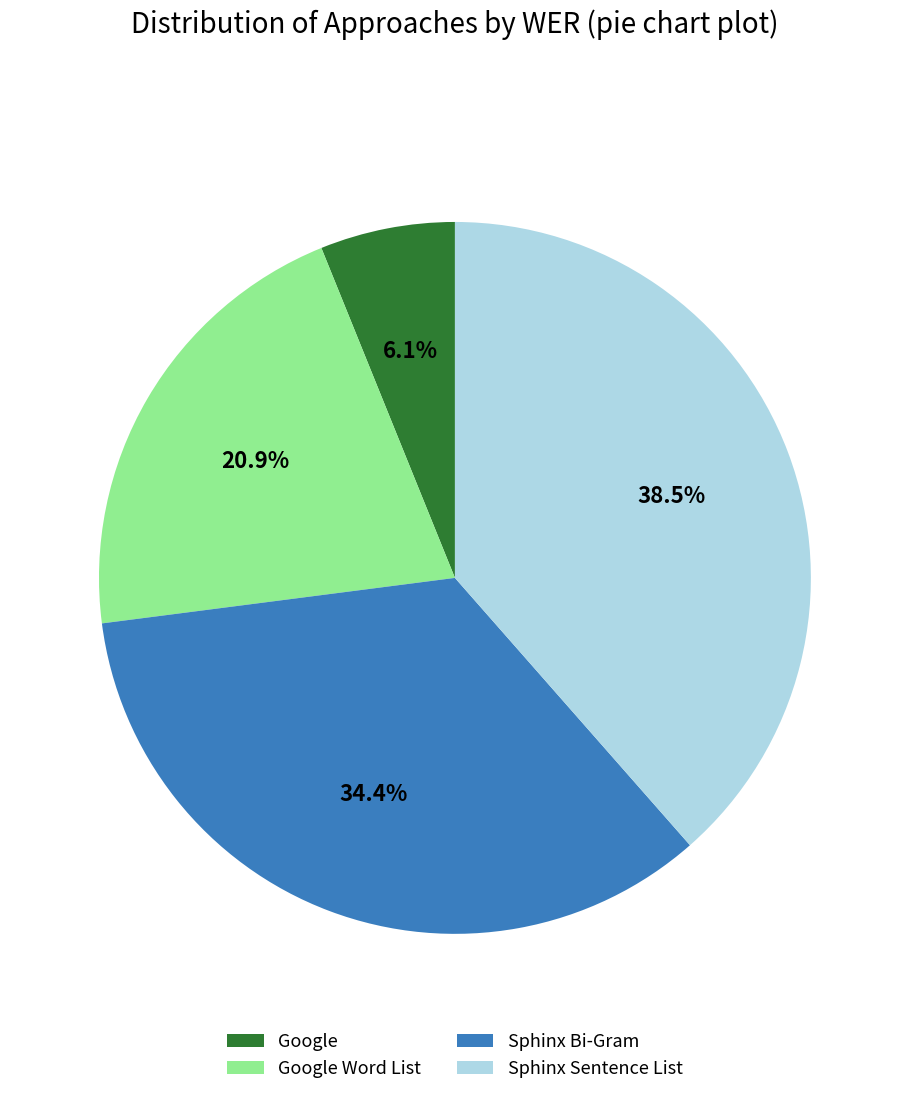

Rank the categories by value from lowest to highest.

Google, Google Word List, Sphinx Bi-Gram, Sphinx Sentence List